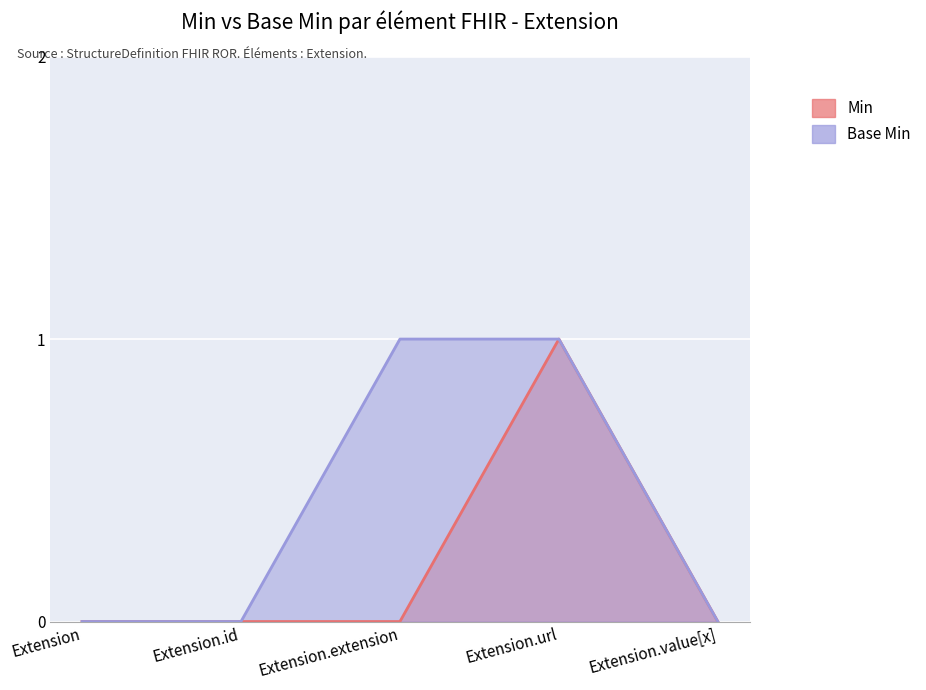

What is the difference between the Base Min values at Extension.extension and Extension?

1